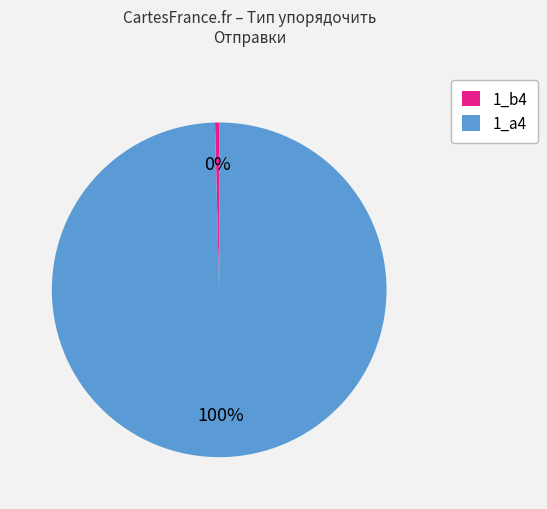

To the nearest percent, what portion does 1_а4 represent?

100%